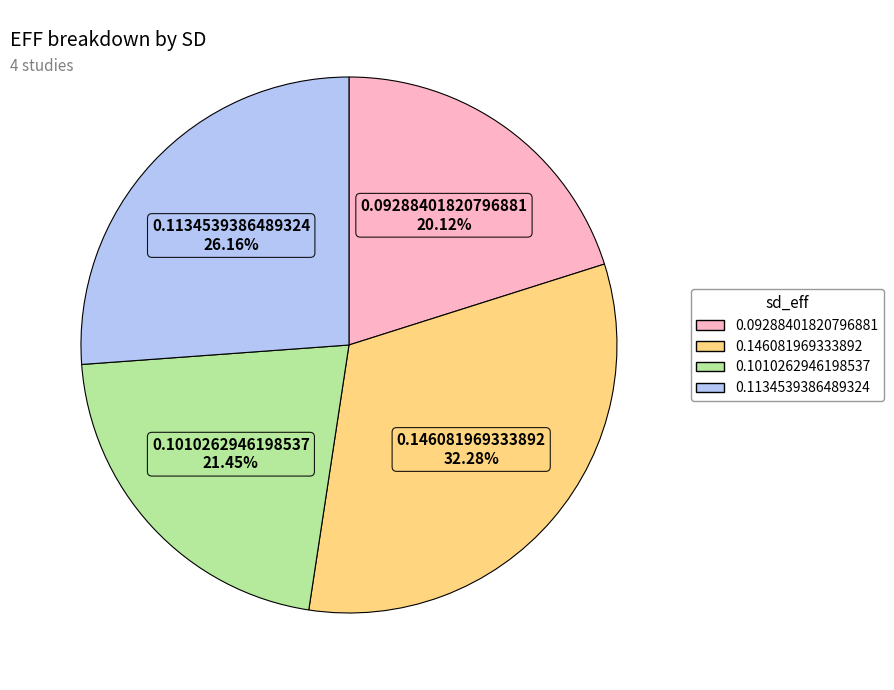

True or false: 0.146081969333892 accounts for 40% of the total.

False